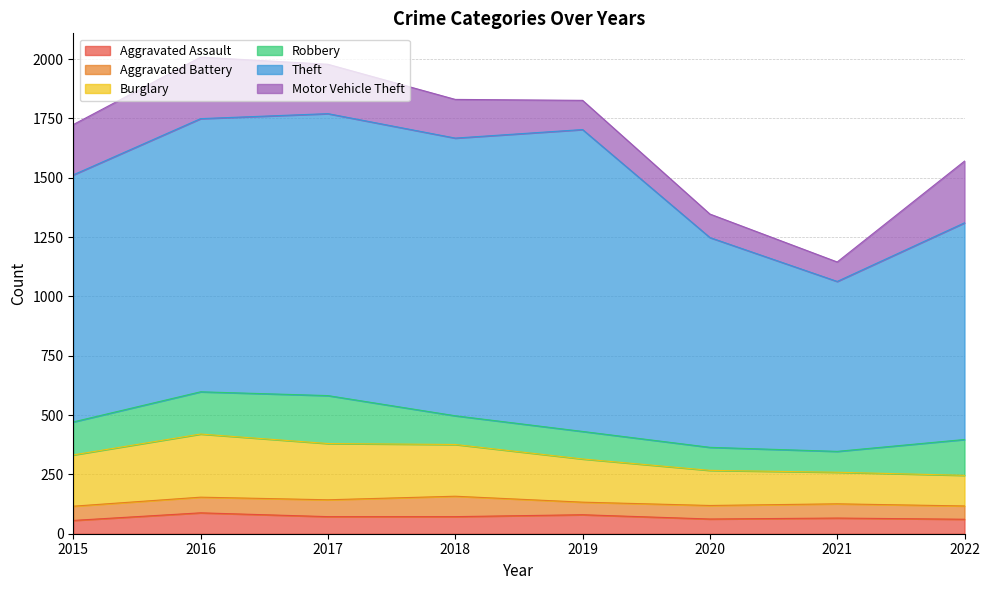

Which series has the largest total across all categories?

Theft